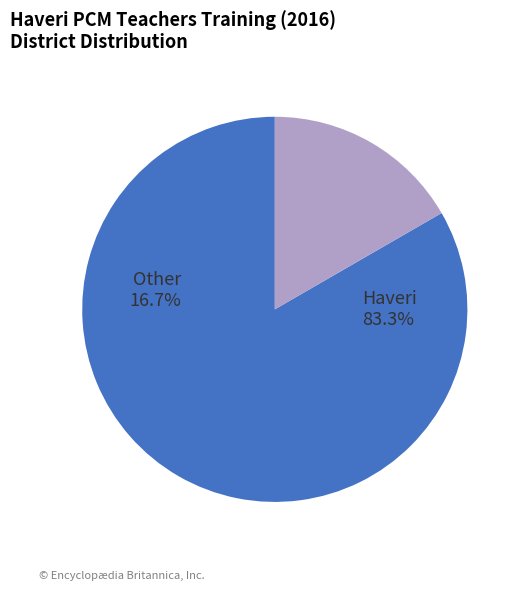

Count the number of slices in the pie.

2